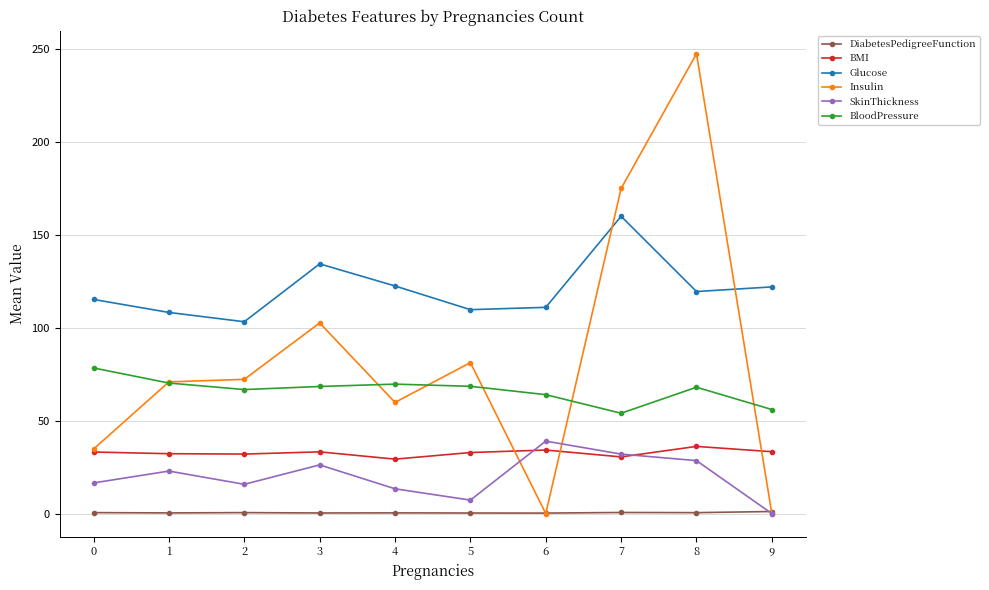

What is the greatest value displayed?

247.5